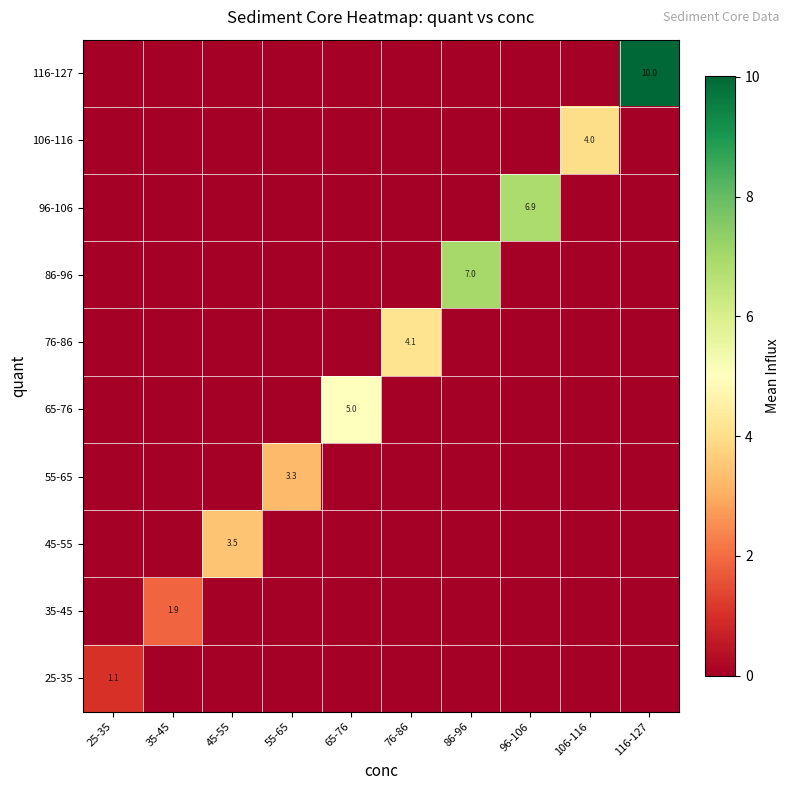

At how many categories does at least one series exceed 2?

8